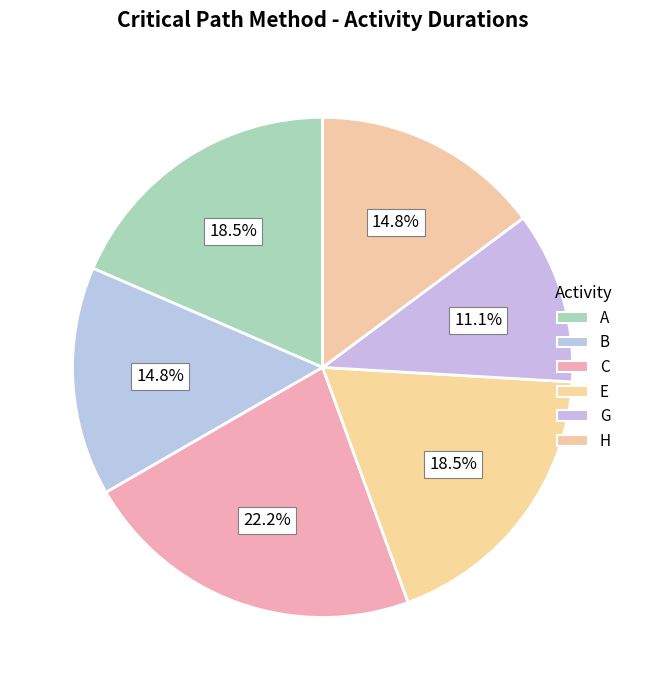

To the nearest percent, what portion does A represent?

19%